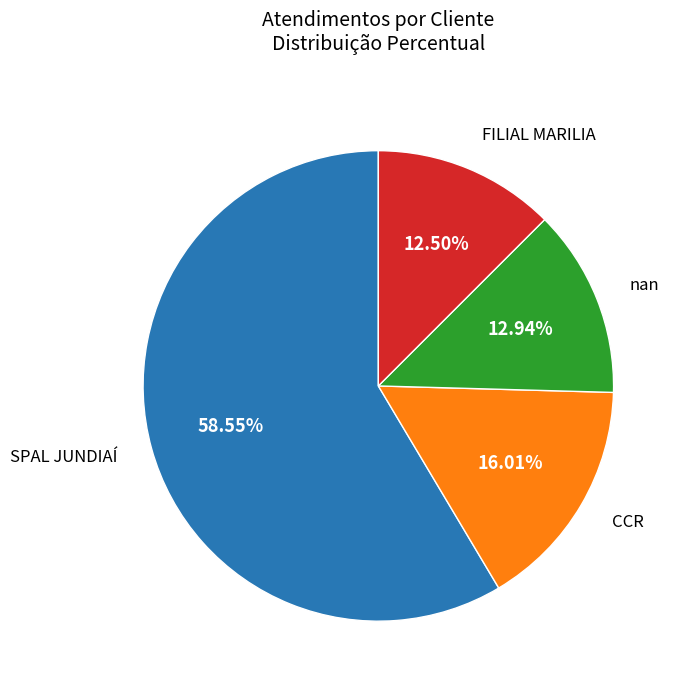

Is there a majority slice in this chart?

Yes